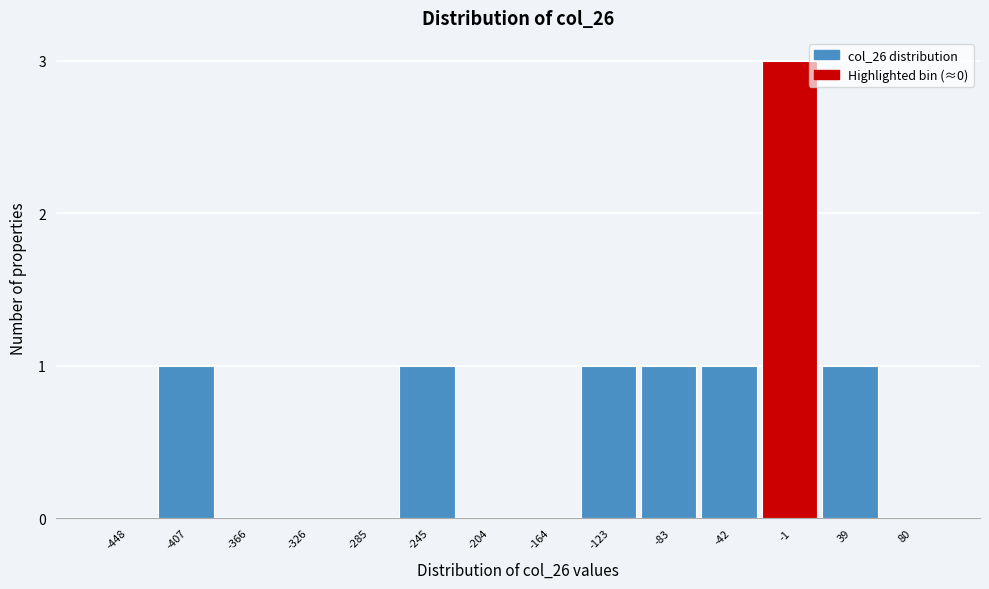

Reading left to right, transcribe all the data shown in this chart.

-448=0	-407=1	-366=0	-326=0	-285=0	-245=1	-204=0	-164=0	-123=1	-83=1	-42=1	-1=3	39=1	80=0